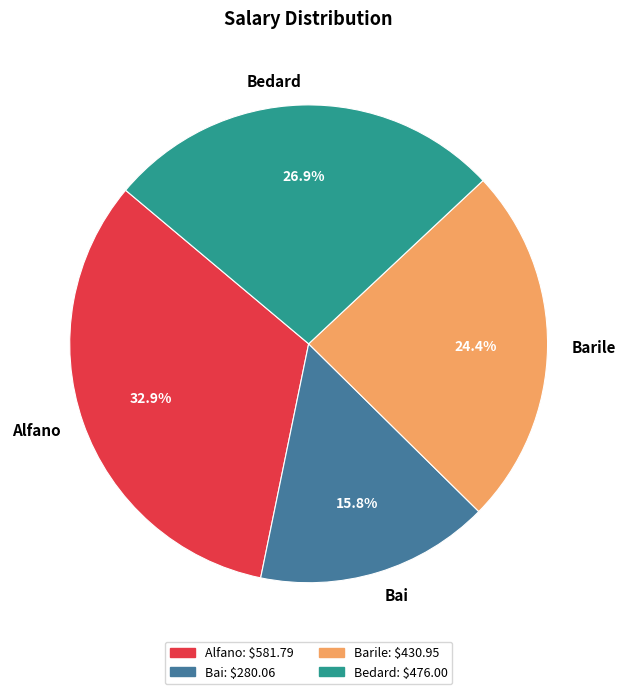

What is the ratio of the value at Bai to the value at Alfano?

0.5